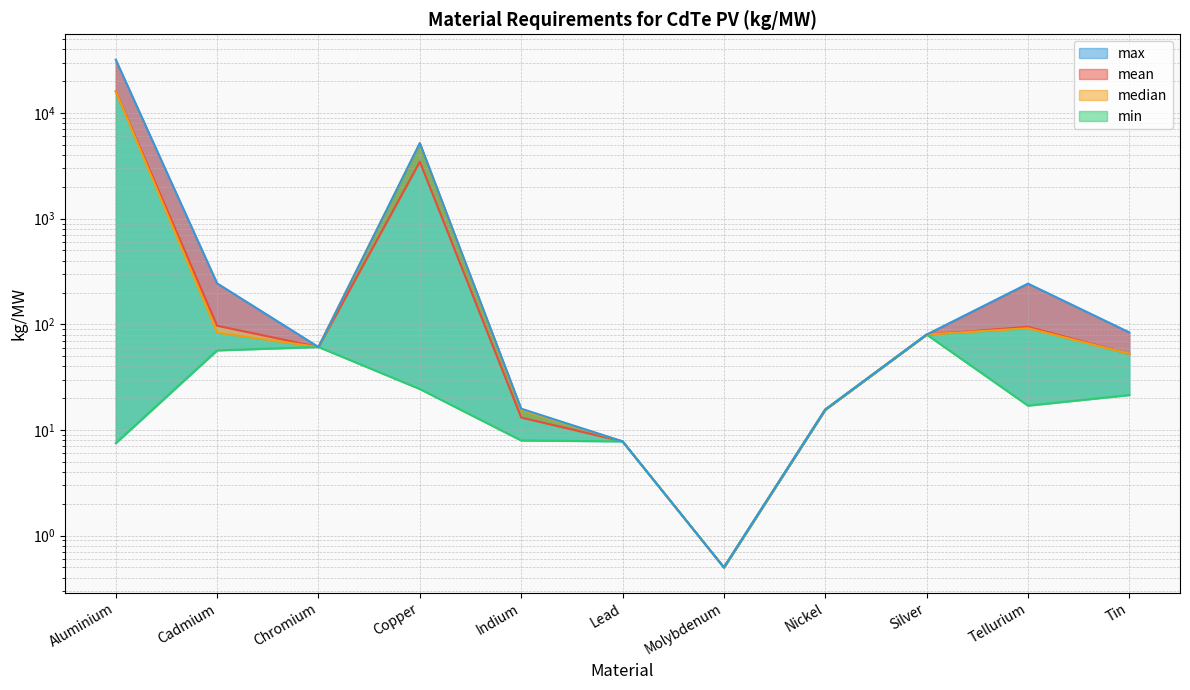

How many interior local peaks does the median series have?

2